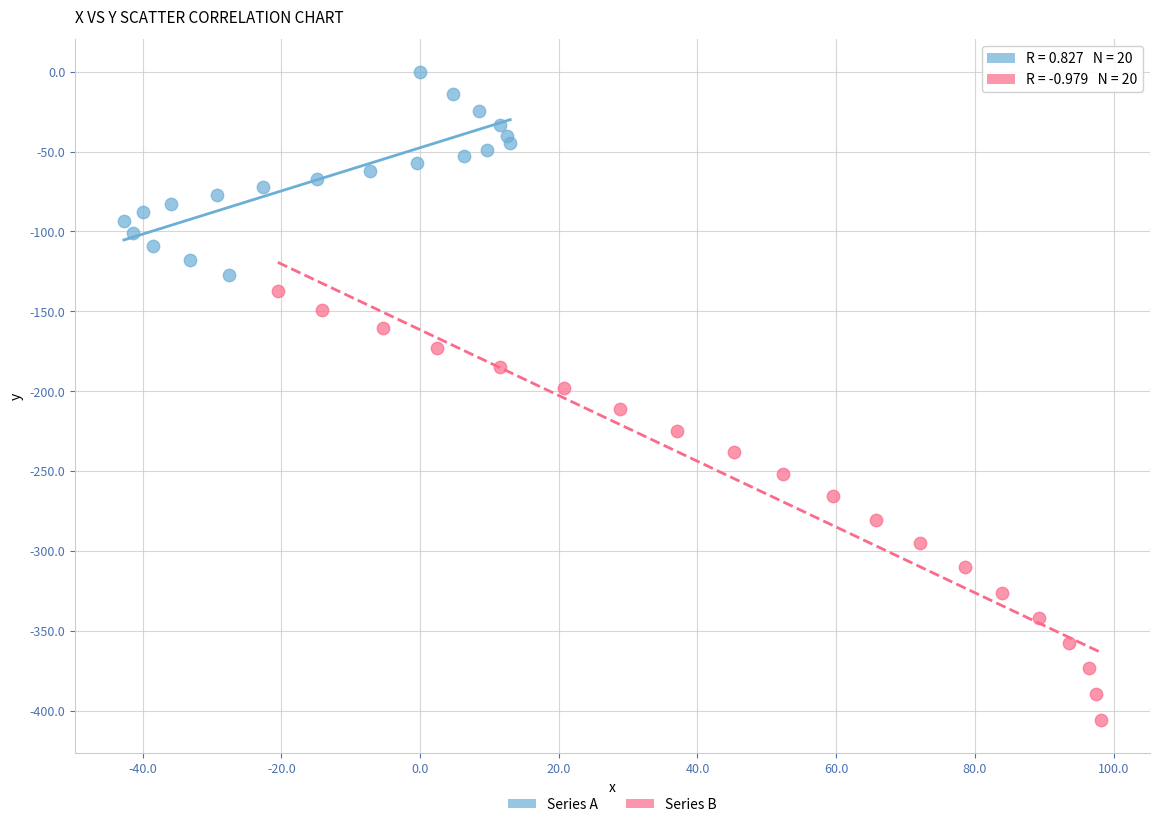

Which series has the largest Y range (max minus min)?

Series B